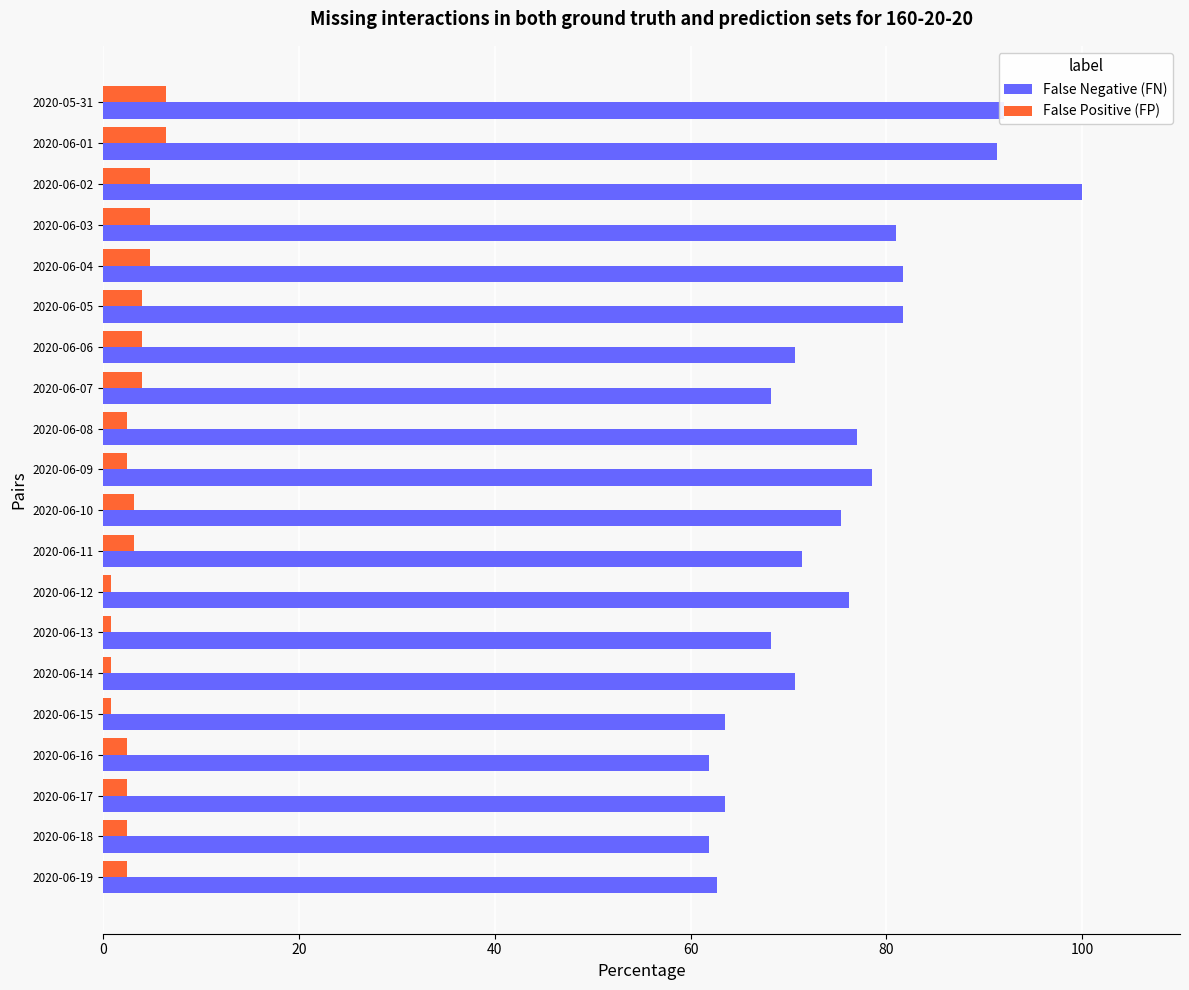

Which series has the widest spread of values?

False Negative (FN)